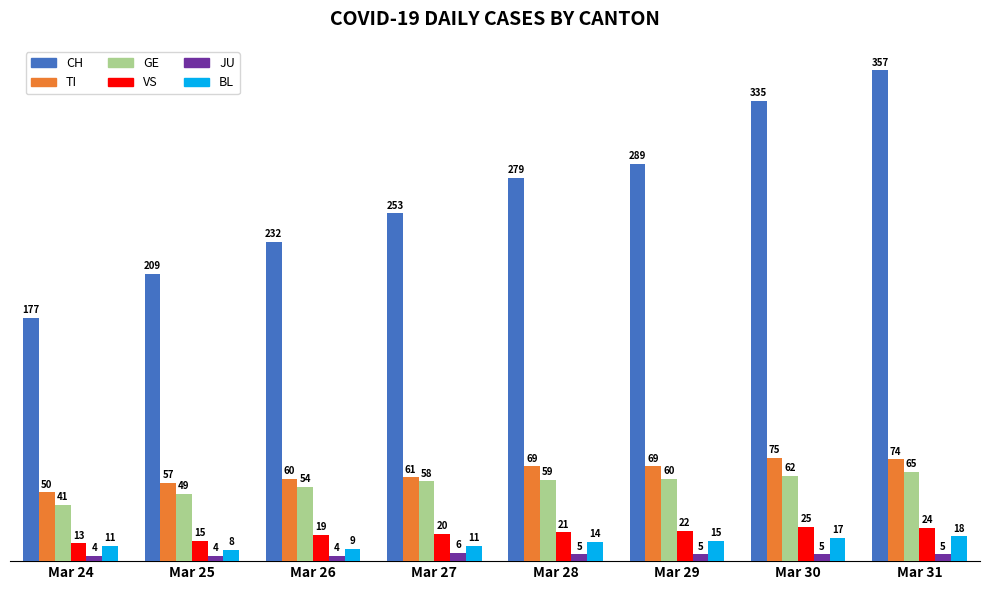

What is the minimum value shown in the chart?

4